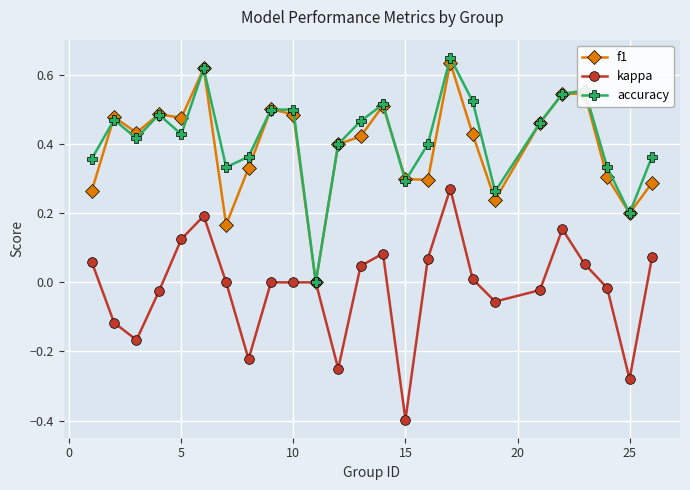

What is the smallest value displayed?

-0.4